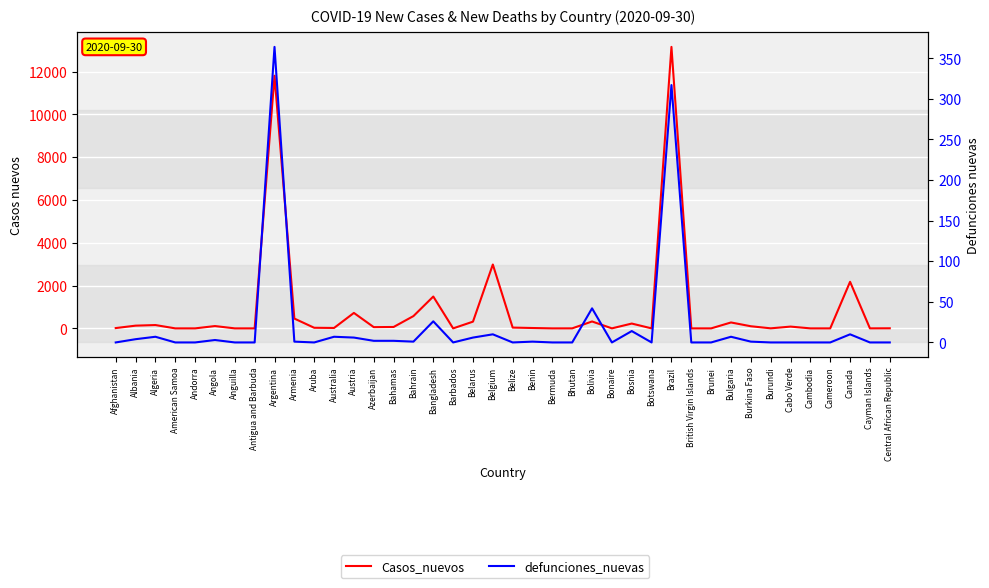

True or false: defunciones_nuevas and Casos_nuevos intersect in this chart.

False